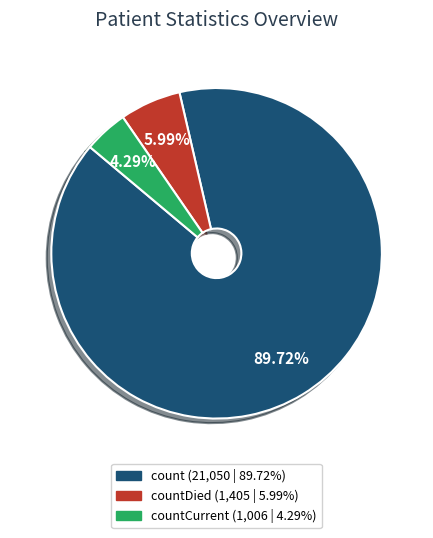

Is there a majority slice in this chart?

Yes